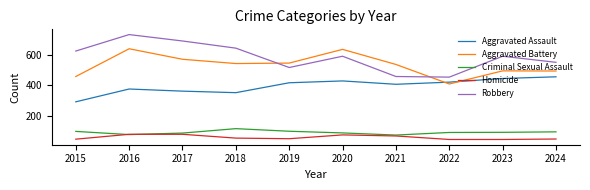

Is the value of Homicide at 2024 greater than the value of Aggravated Battery at 2023?

No